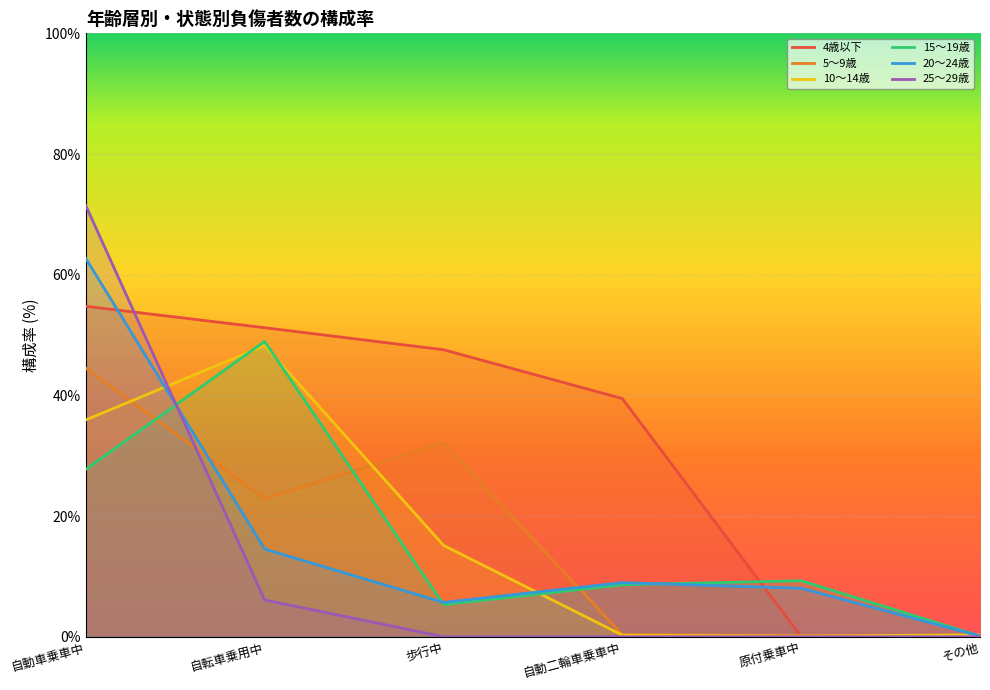

The value of 10～14歳 at その他 is 0.3. True or false?

True